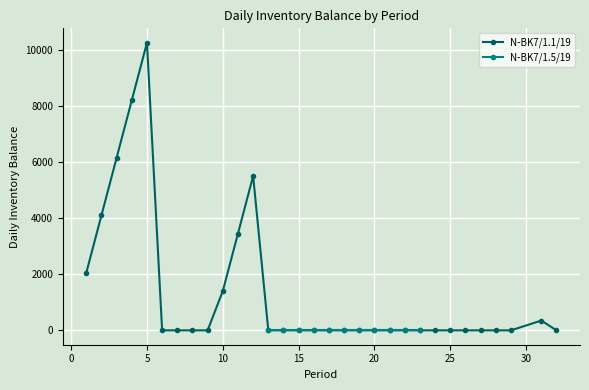

Is it true that the value at 3 is 2642?

False